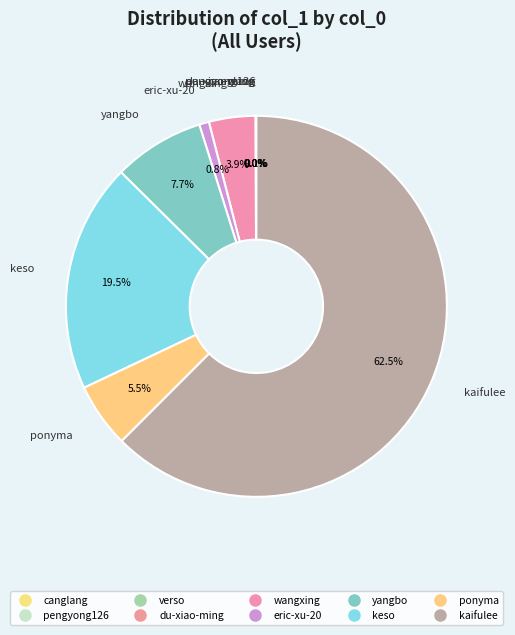

To the nearest percent, what portion does kaifulee represent?

62%